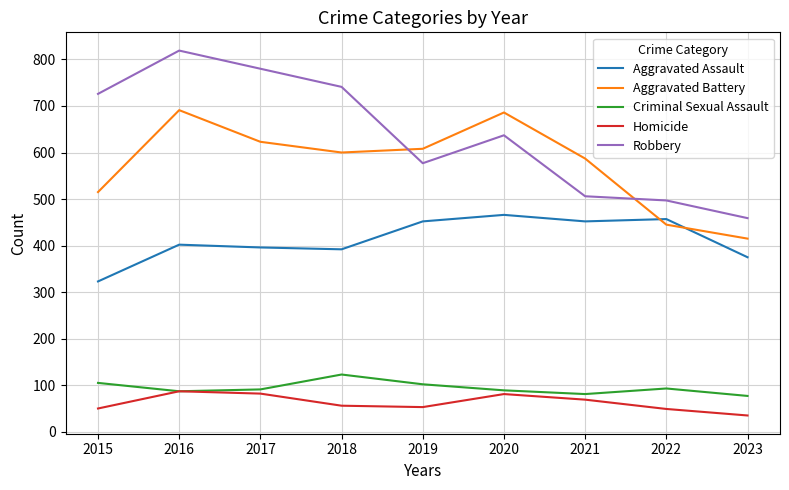

Which category has the lowest value in the Aggravated Assault series?

2015